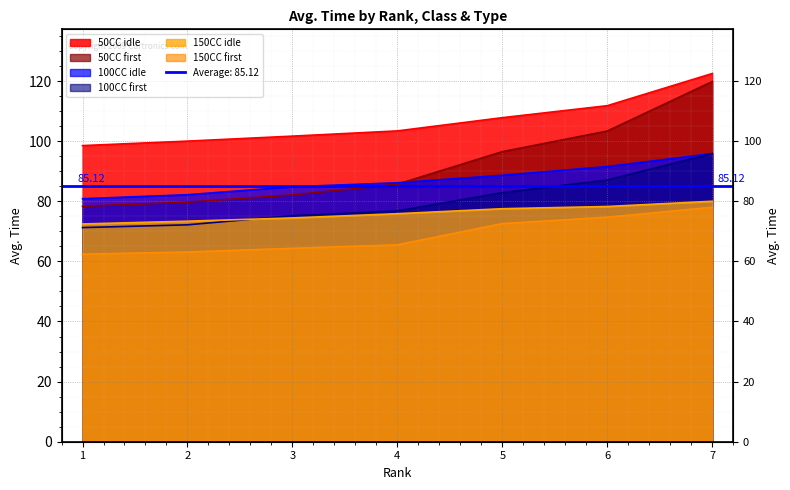

List the series in order of their peak value, lowest first.

150CC first, 150CC idle, 100CC idle, 100CC first, 50CC first, 50CC idle